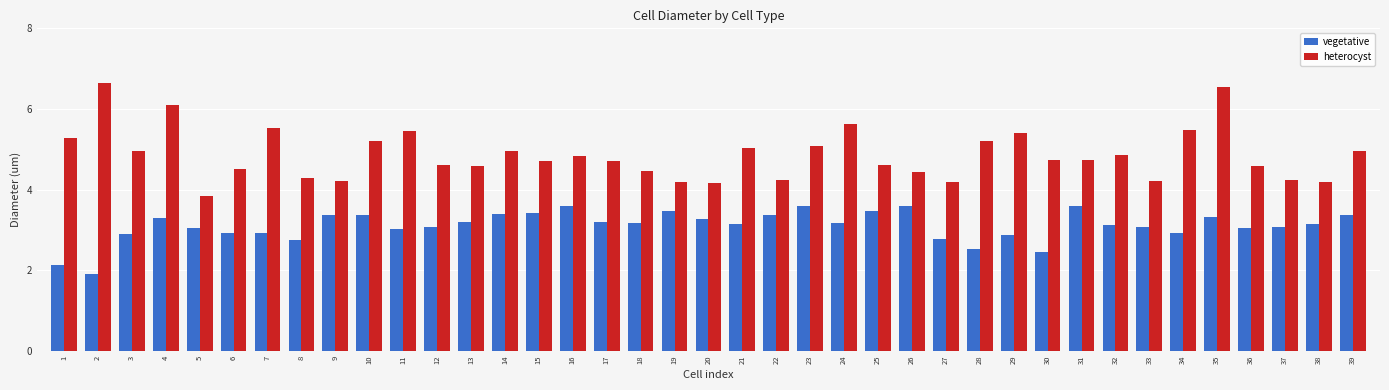

How many data points does each series have?

39